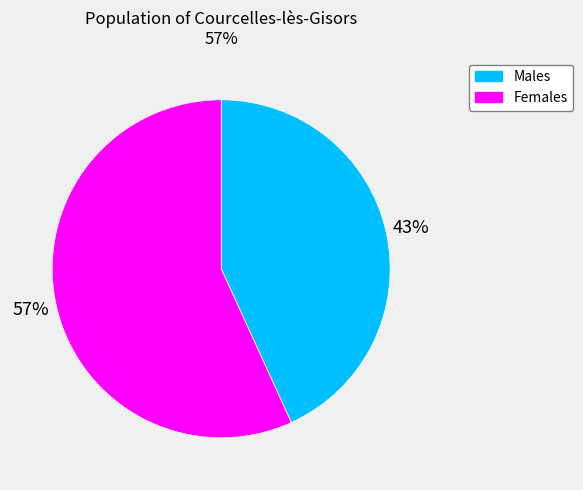

Rank the categories by value from highest to lowest.

Females, Males